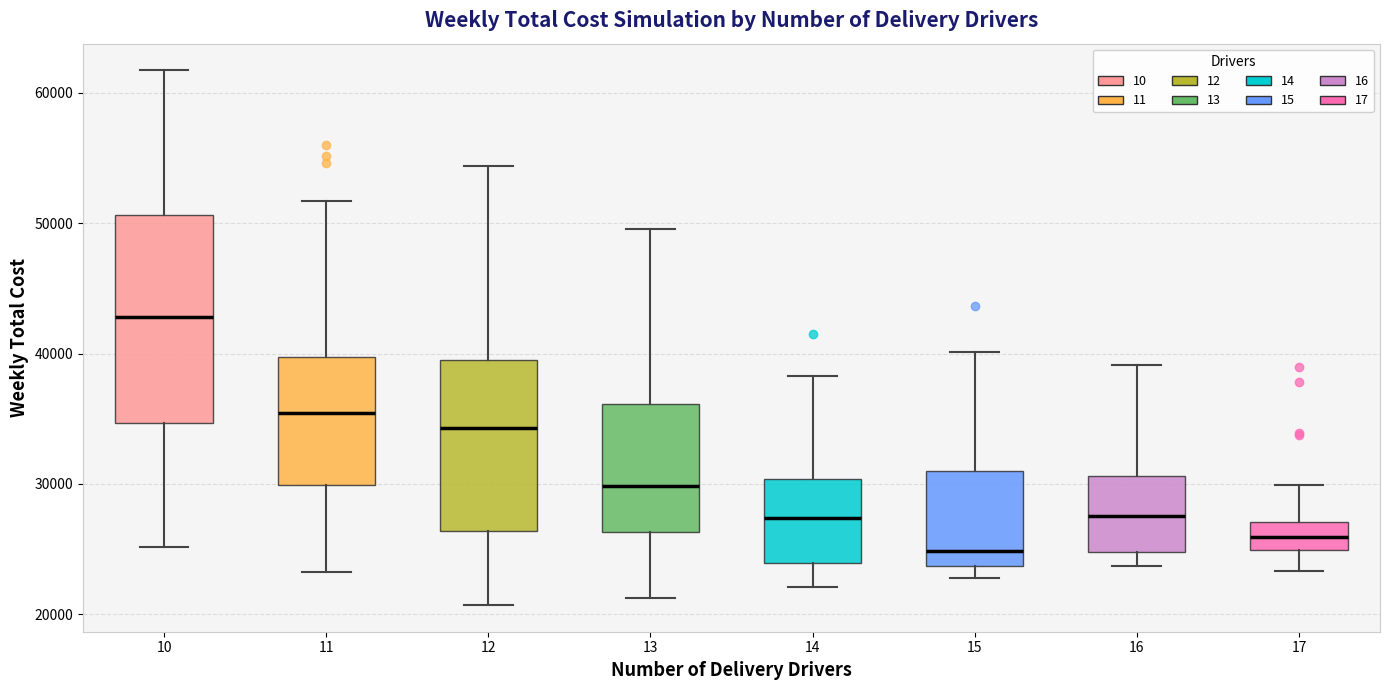

Which box is the tallest, from its lower edge to its upper edge?

10